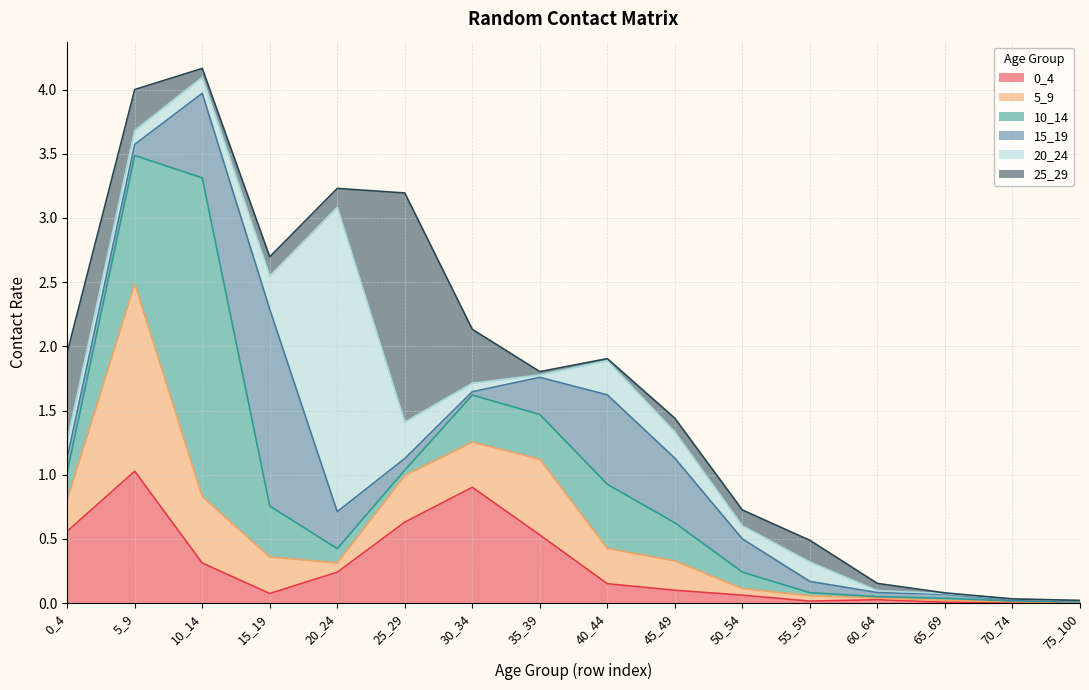

What are all the series names shown in the legend?

0_4, 5_9, 10_14, 15_19, 20_24, 25_29